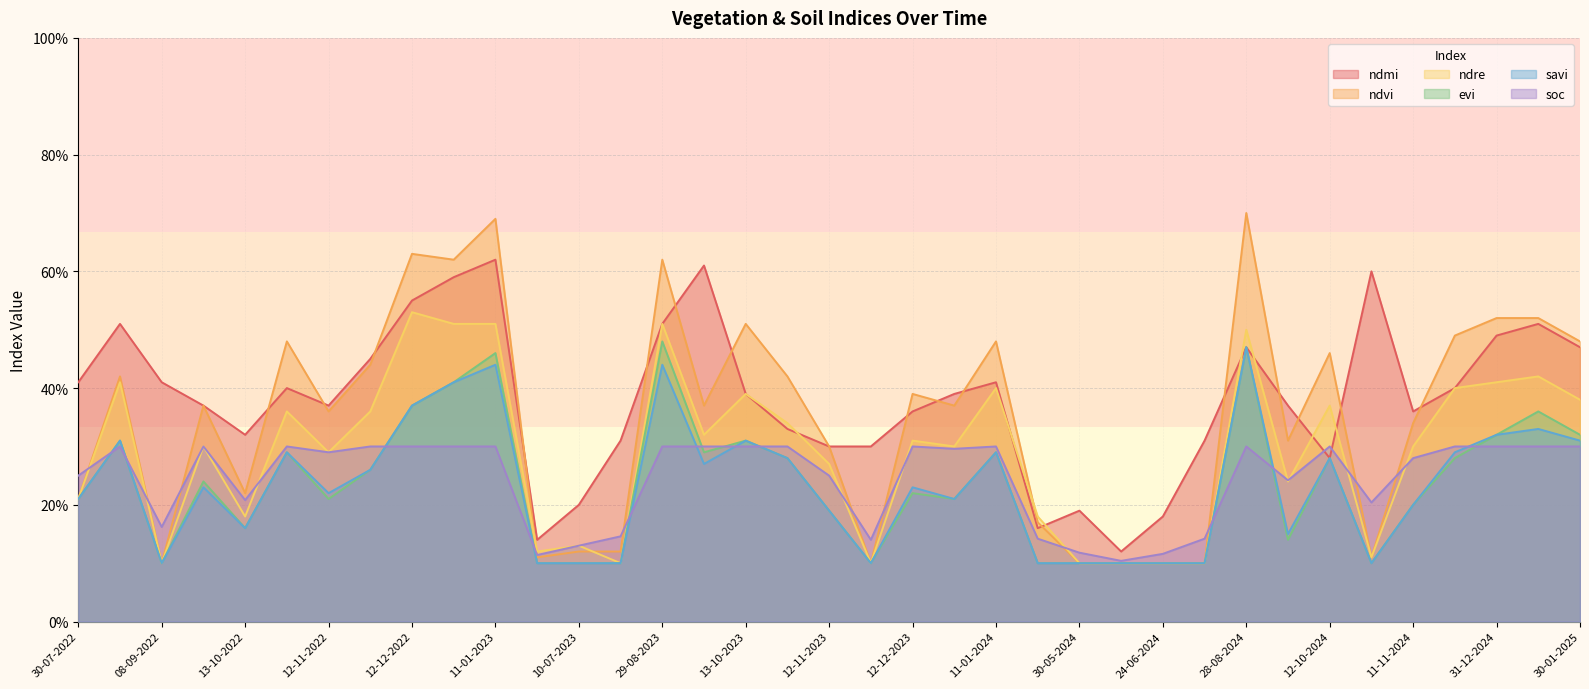

Is it true that evi equals 0.4 at 12-11-2022?

False